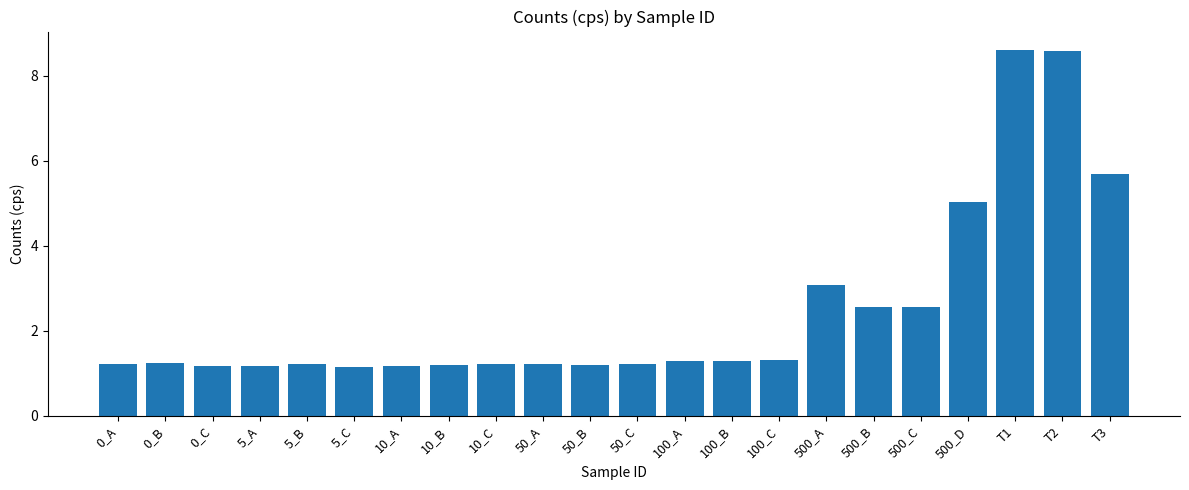

Does the chart contain any negative values?

No